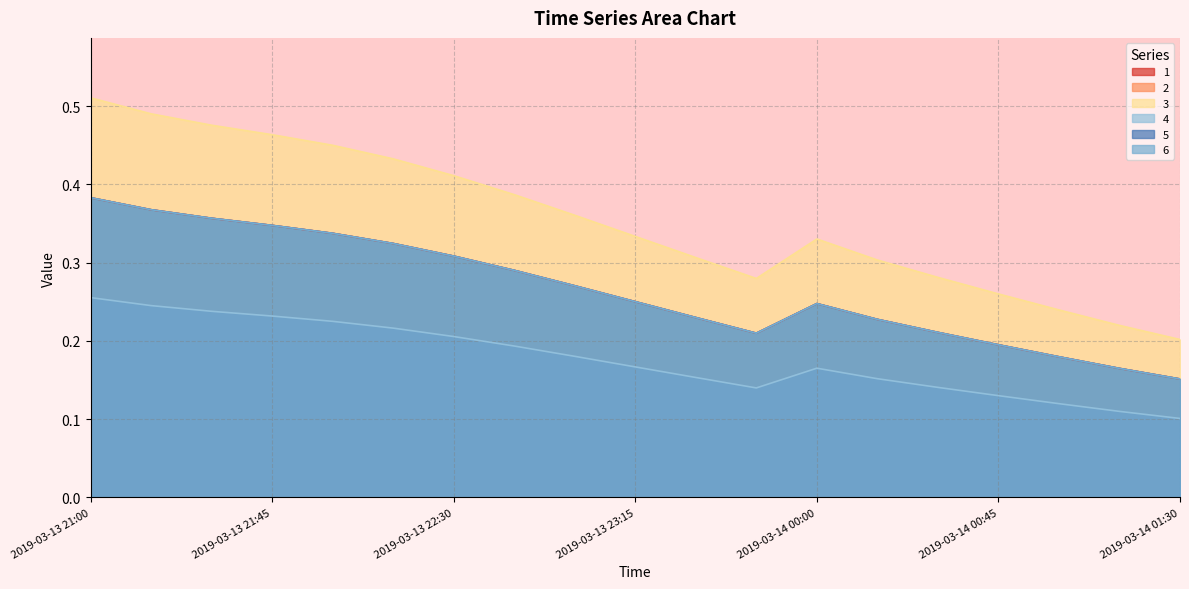

What is the total value across all series at 2019-03-13 23:30?

1.4